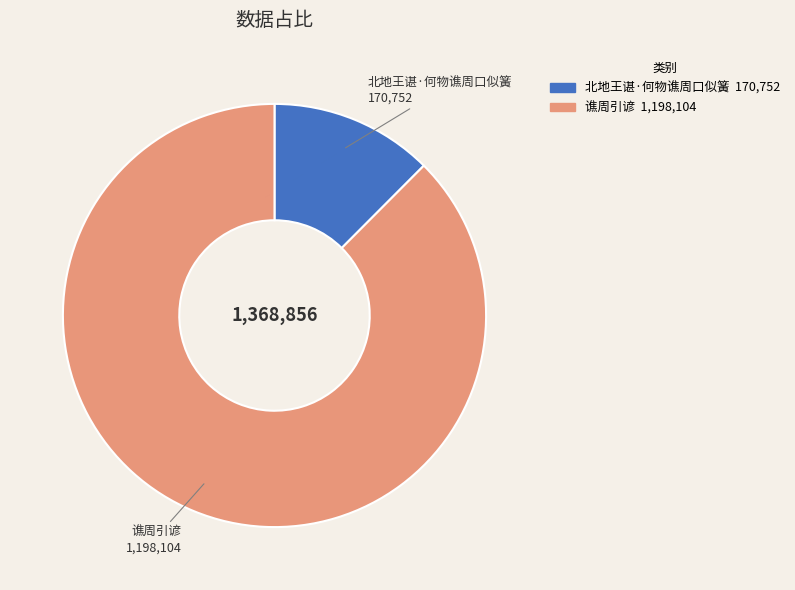

Which slice is the smallest?

北地王谌·何物谯周口似簧